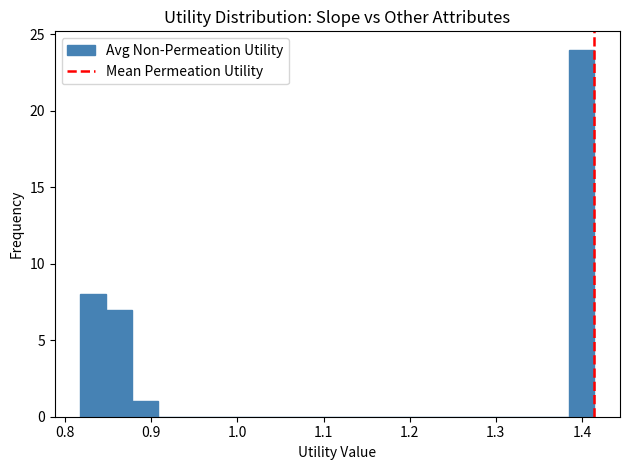

Read against the x-axis, roughly where is the centre of the tallest bar?

1.40